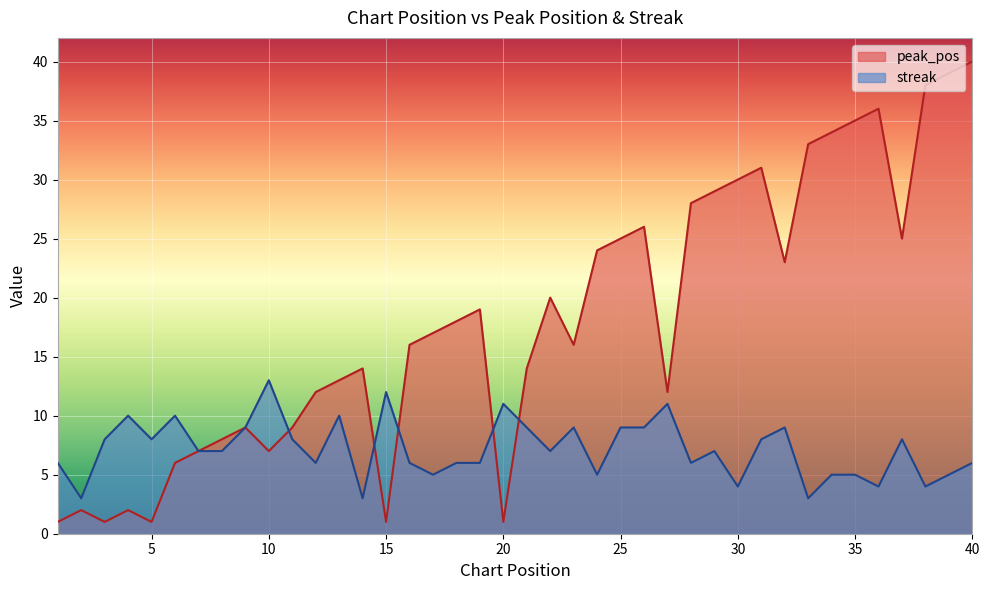

Does the chart display data point markers on the line(s)?

No